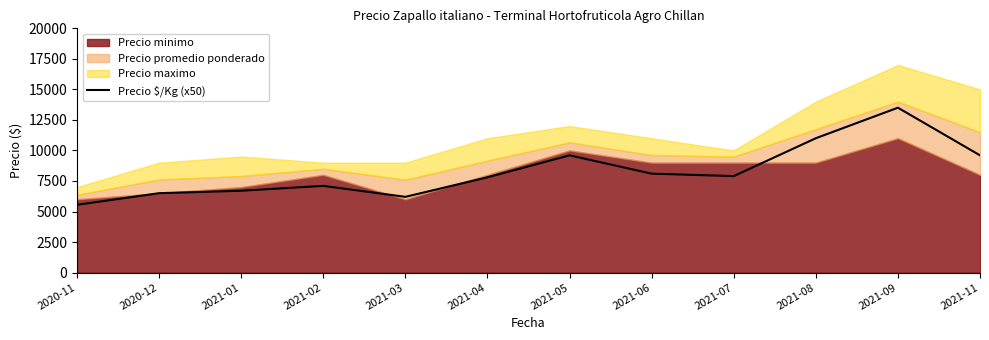

How many lines are shown in the chart?

1